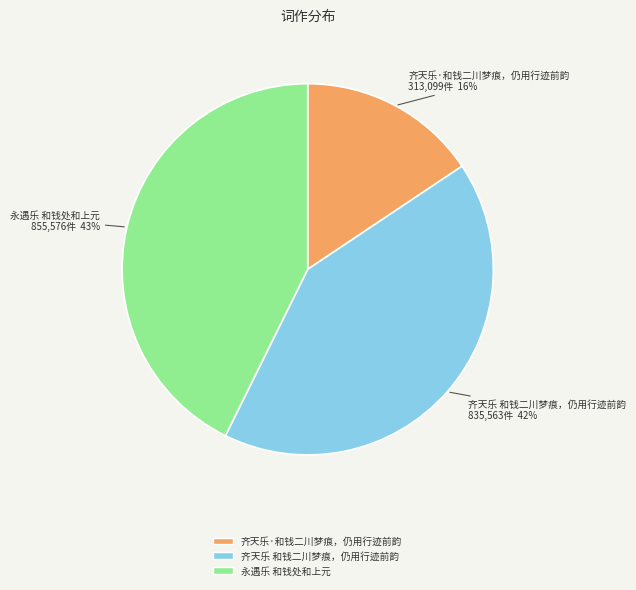

Count the number of slices in the pie.

3